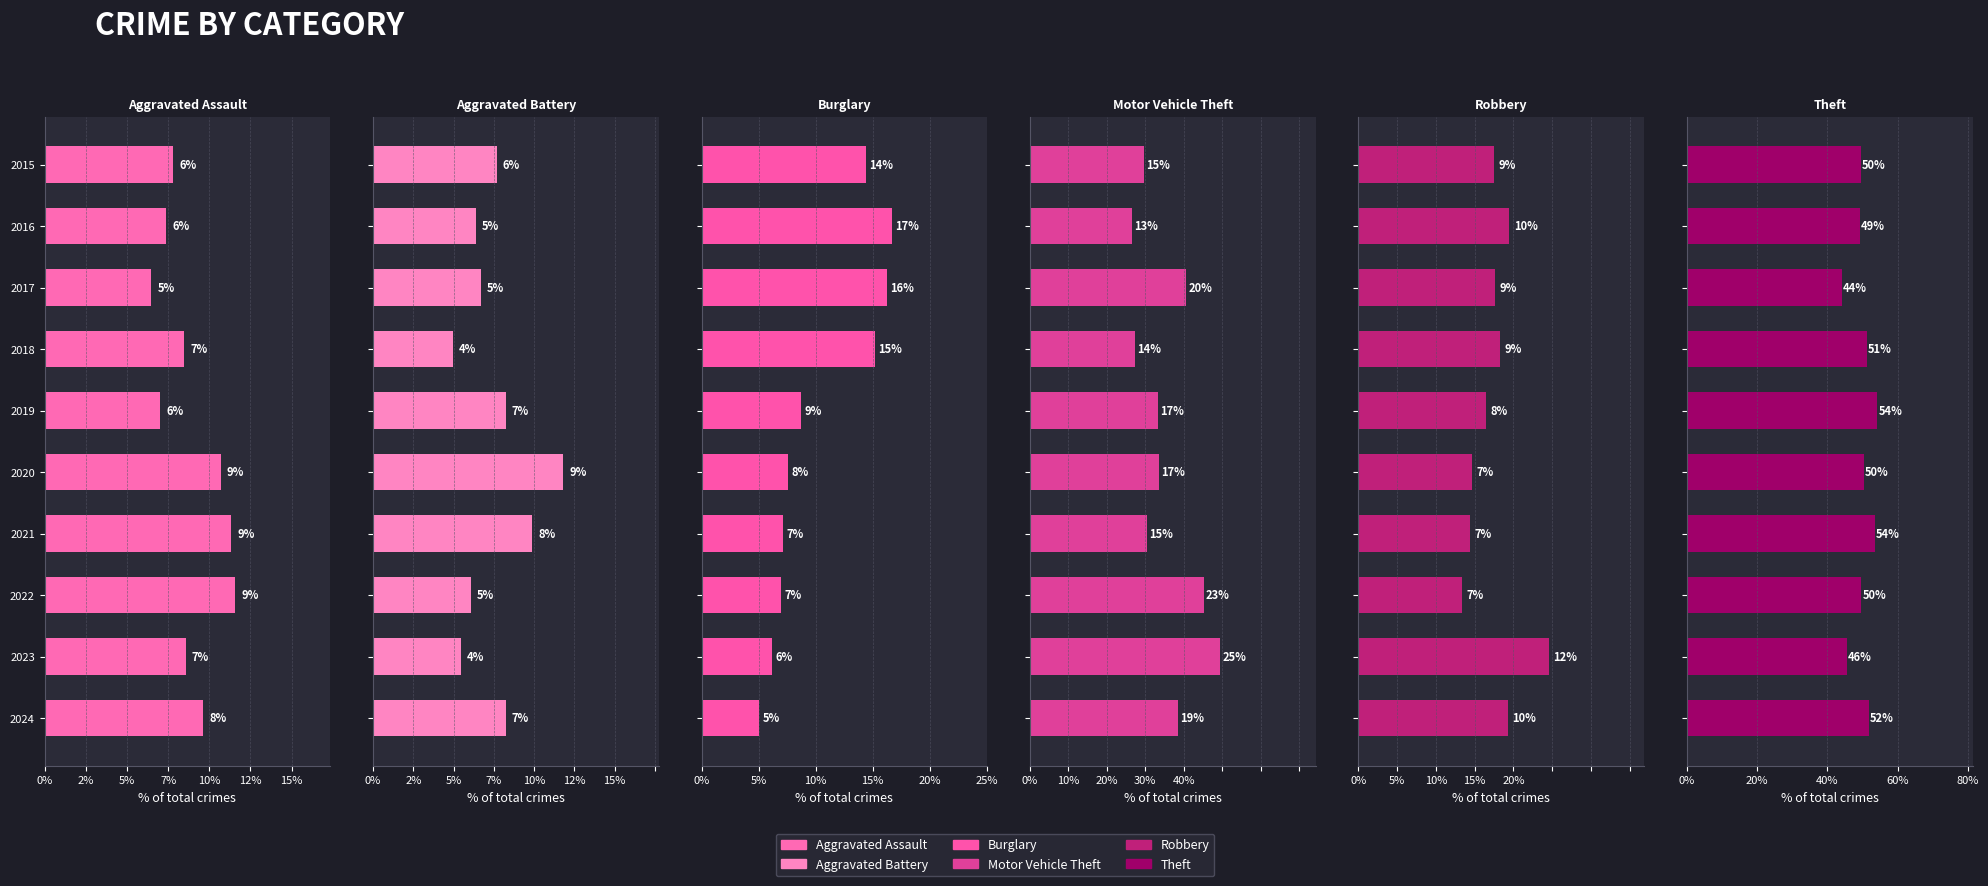

The value of Burglary at 2016 is 6.1. True or false?

False